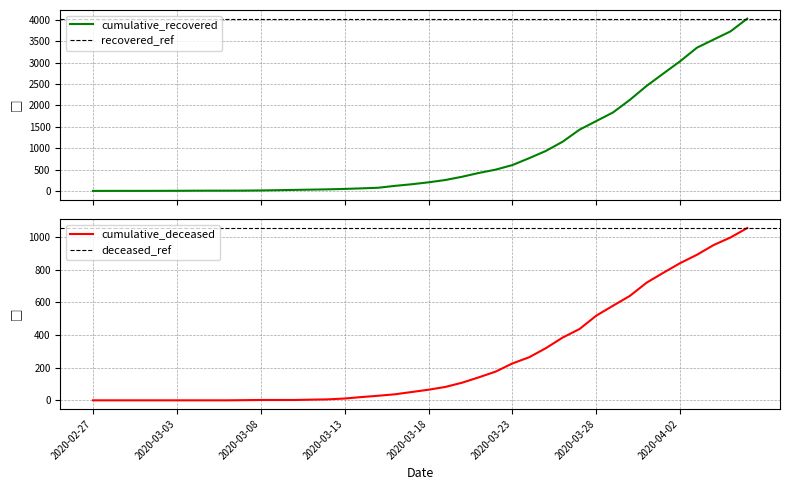

Which series changed the most between 2020-03-04 and 2020-03-24?

cumulative_recovered